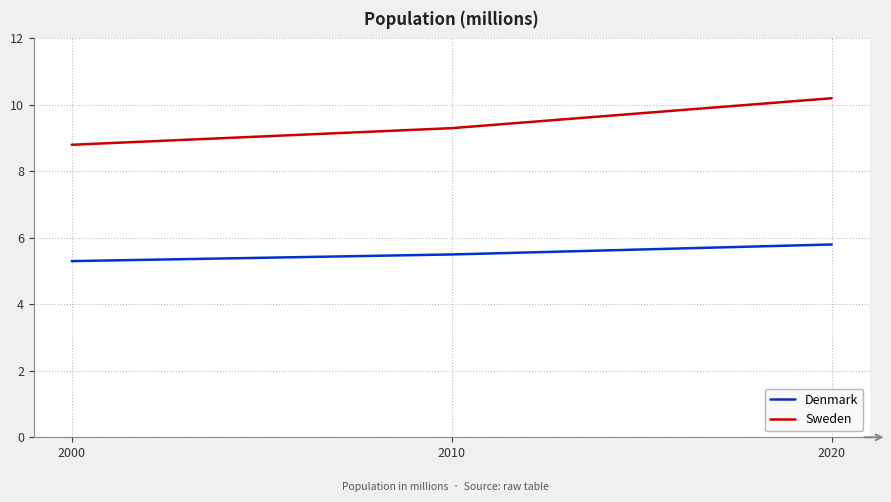

Reading left to right, extract all data points from this chart.

Denmark: 5.3	5.5	5.8
Sweden: 8.8	9.3	10.2